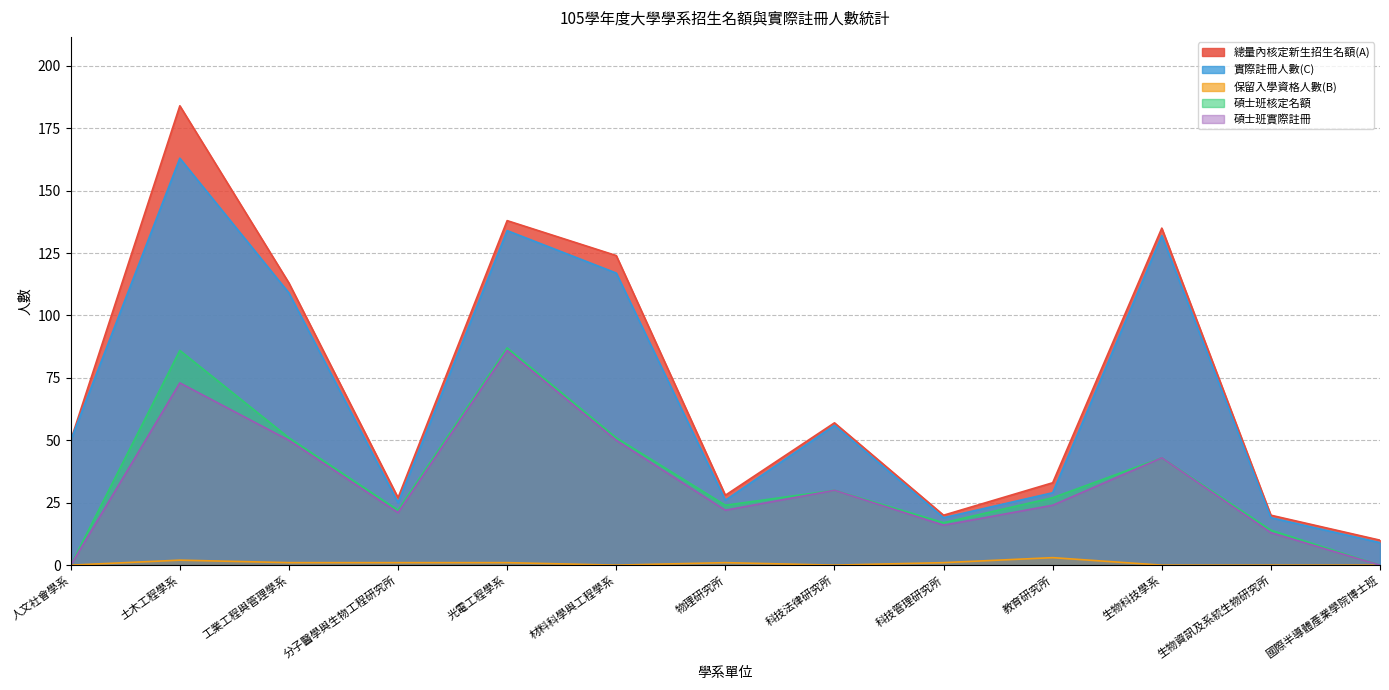

What is the difference between the maximum and minimum values in the 保留入學資格人數(B) series?

3